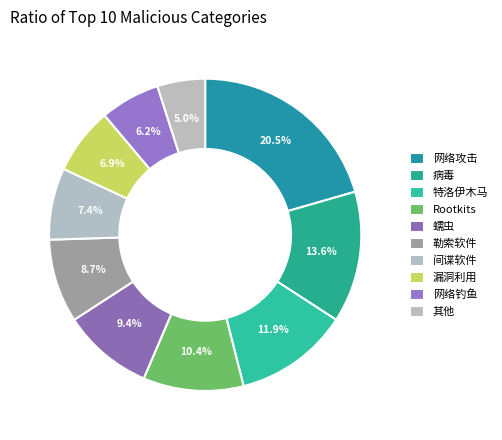

Rank the categories by value from highest to lowest.

网络攻击, 病毒, 特洛伊木马, Rootkits, 蠕虫, 勒索软件, 间谍软件, 漏洞利用, 网络钓鱼, 其他